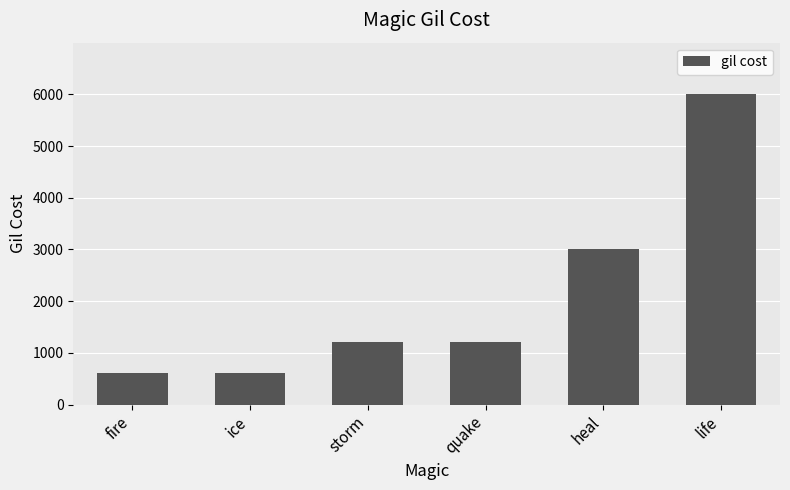

What is the sum of all values?

12600